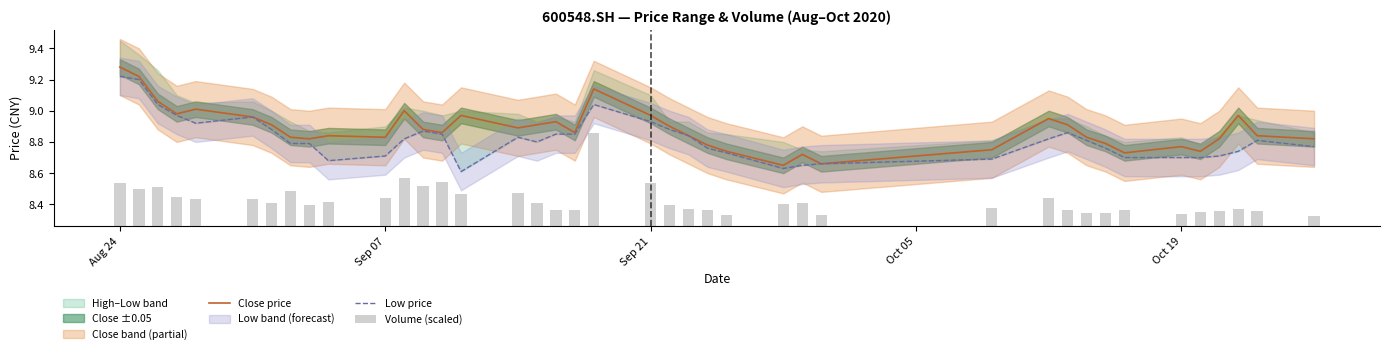

Which category has the highest value in the Close price series?

Aug 24